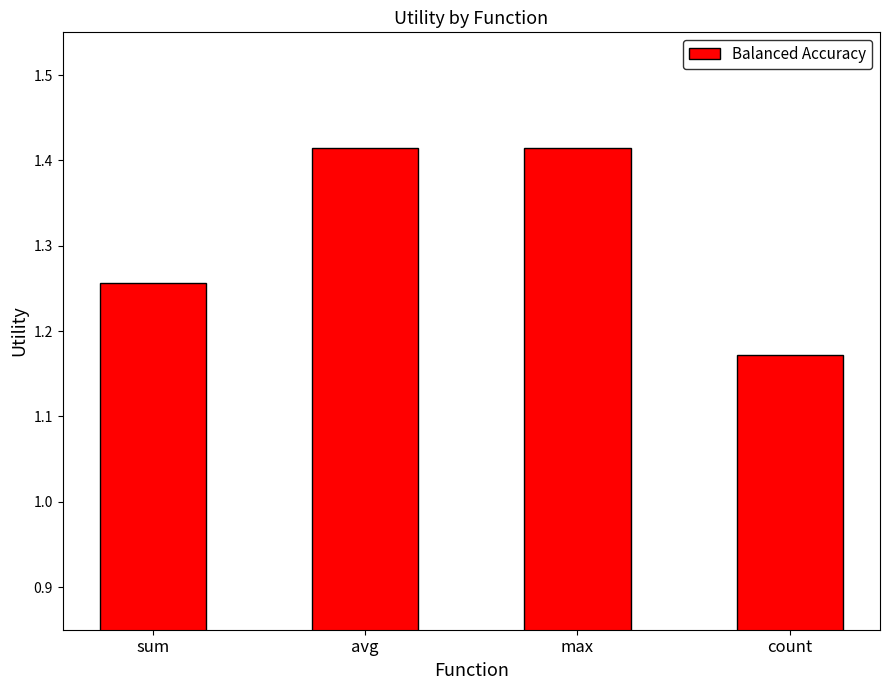

Approximately how many times larger is the value at sum compared to count?

1.1